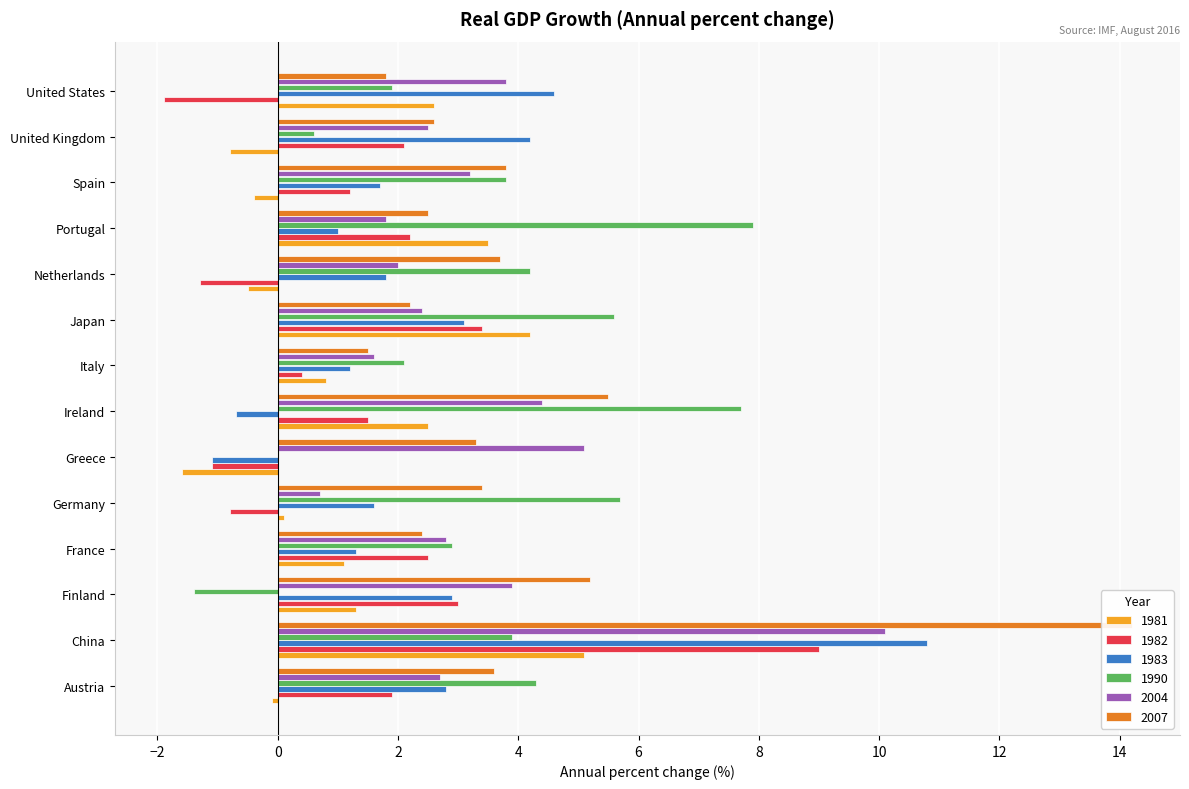

Rank the categories by 2004 value from highest to lowest.

China, Greece, Ireland, Finland, United States, Spain, France, Austria, United Kingdom, Japan, Netherlands, Portugal, Italy, Germany